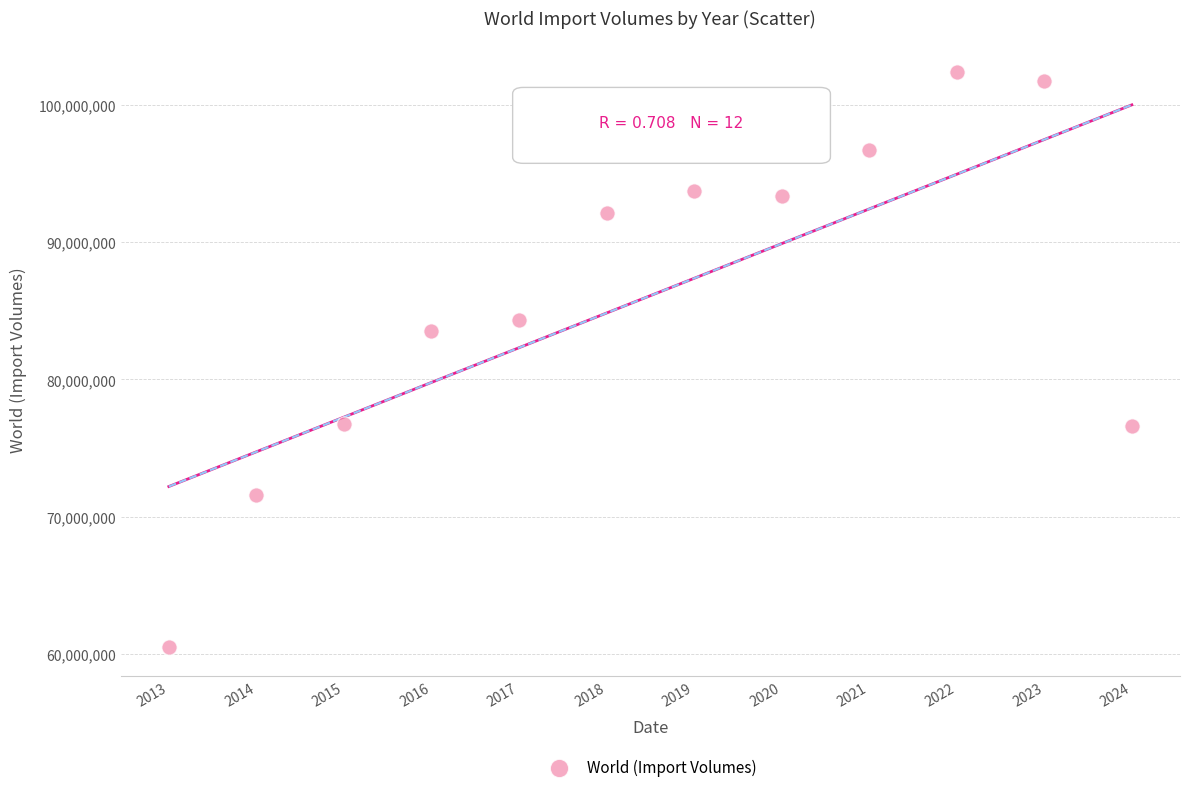

What is the range of X values (max minus min)?

11